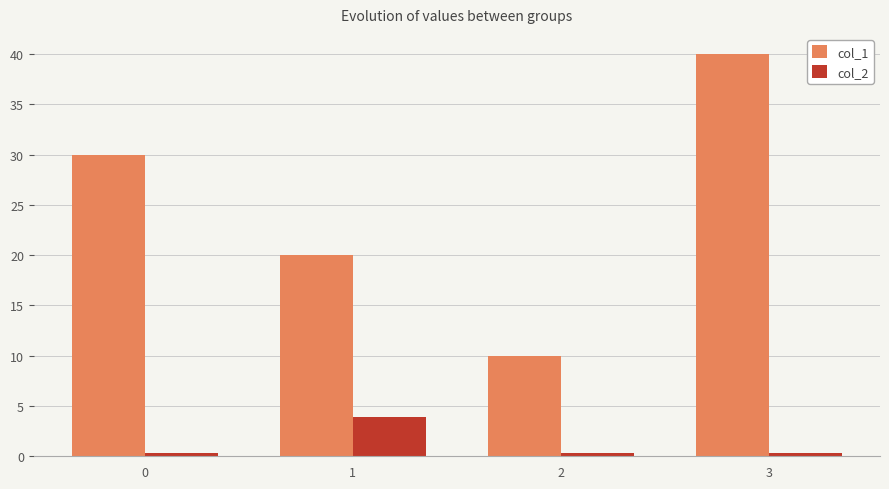

What is the value of the col_2 bar at the 3rd from the left?

0.3